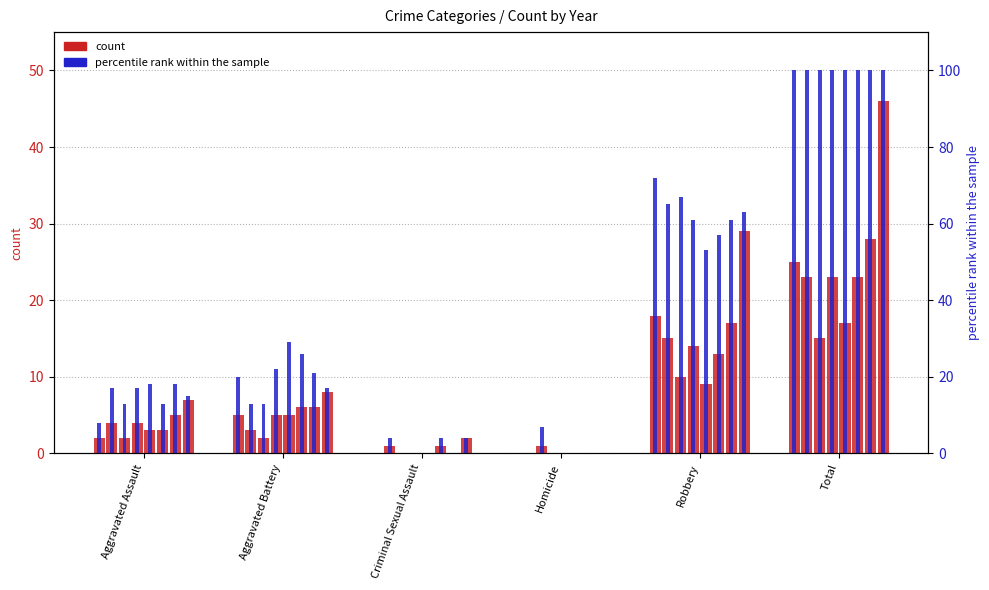

What is the average value of the percentile rank within the sample (2015) series?

33